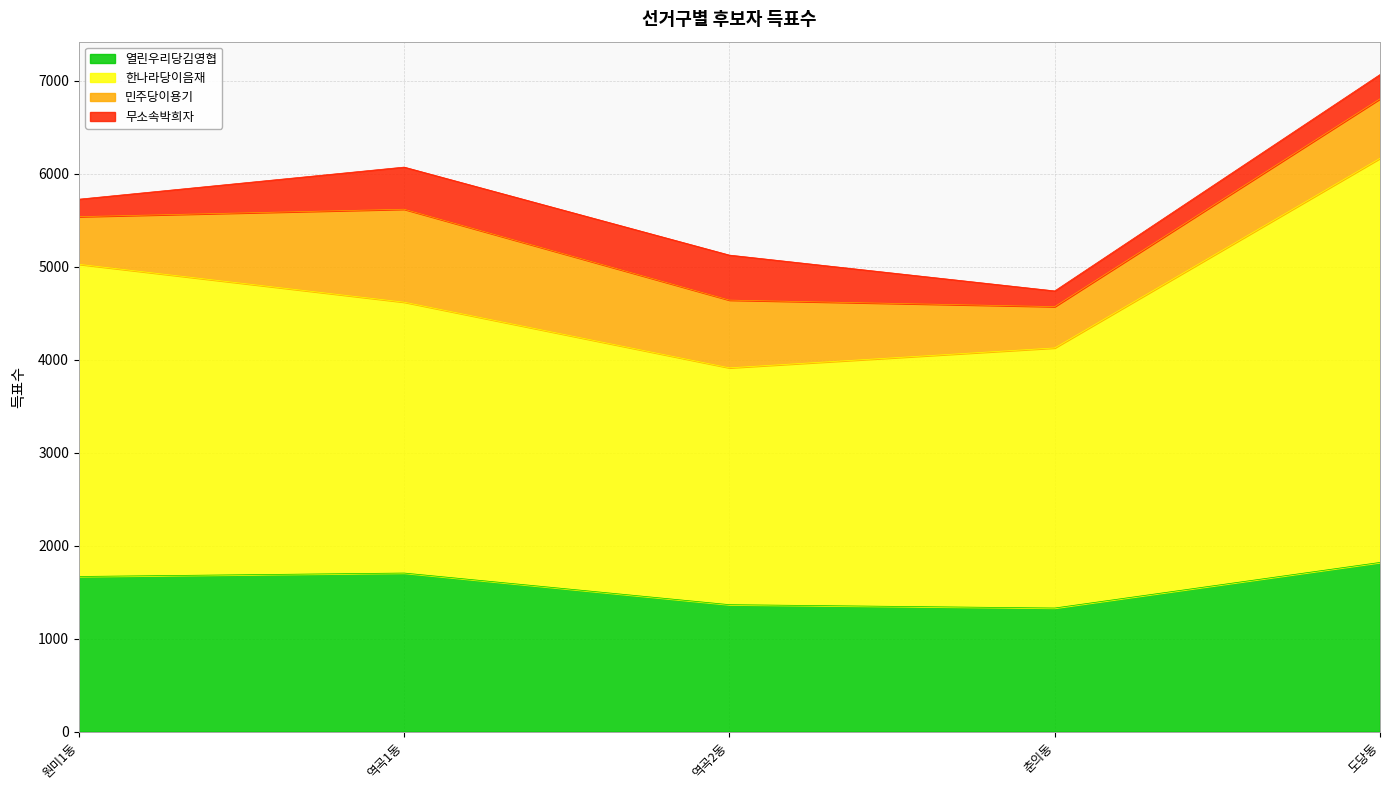

At which category is the sum across all series the highest?

도당동